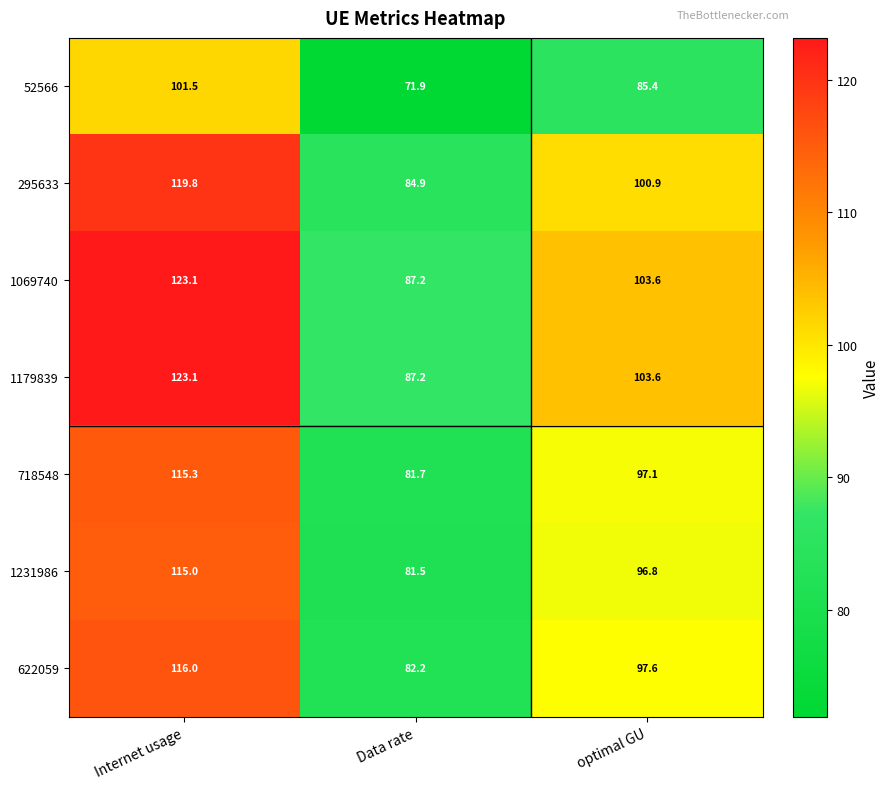

At how many categories does at least one series exceed 76?

3